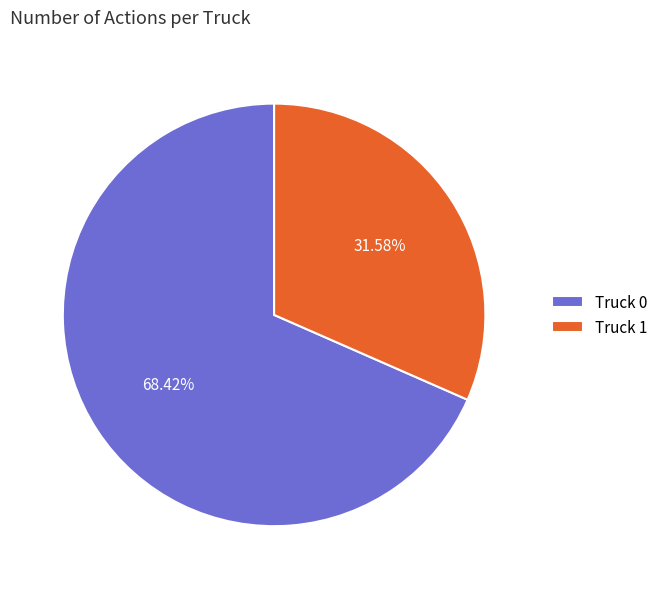

What is the largest slice in the pie chart?

Truck 0